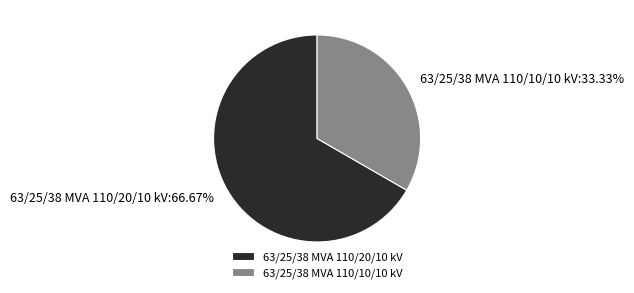

How much of the chart is everything except 63/25/38 MVA 110/20/10 kV?

33.3%